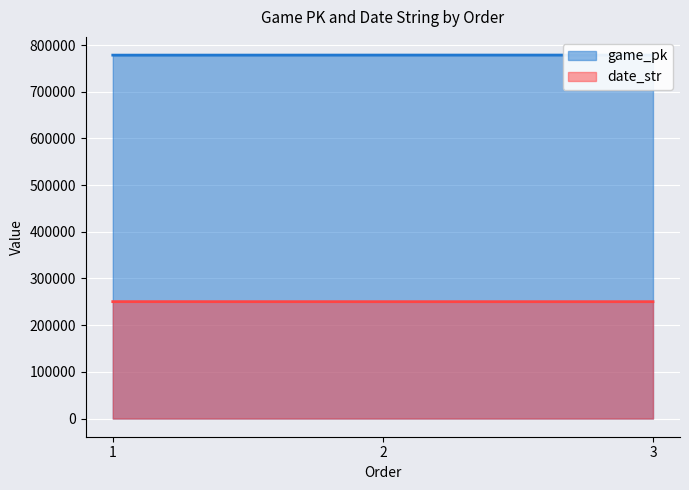

What is the highest value of the game_pk series?

778538